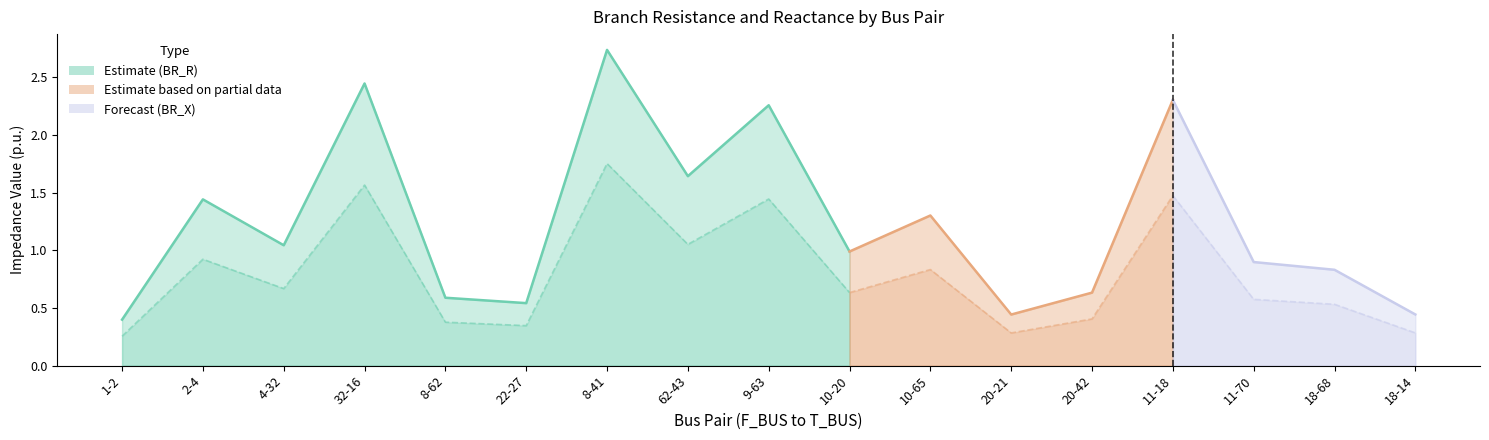

What is the sum of all BR_R values?

20.9